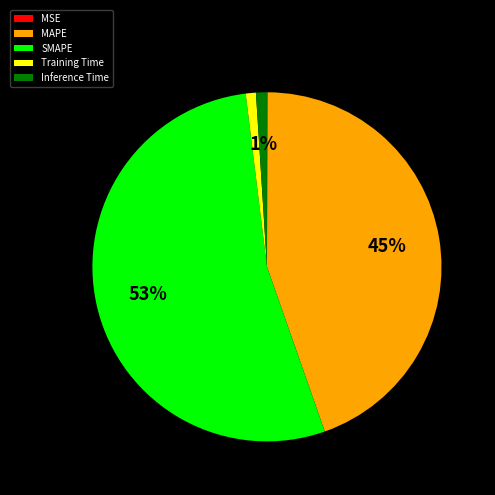

Which has a higher value, Inference Time or MAPE?

MAPE